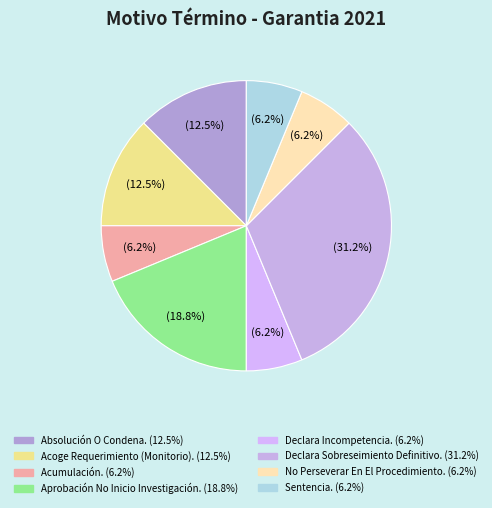

To the nearest percent, what percentage of the pie is No Perseverar En El Procedimiento.?

6%